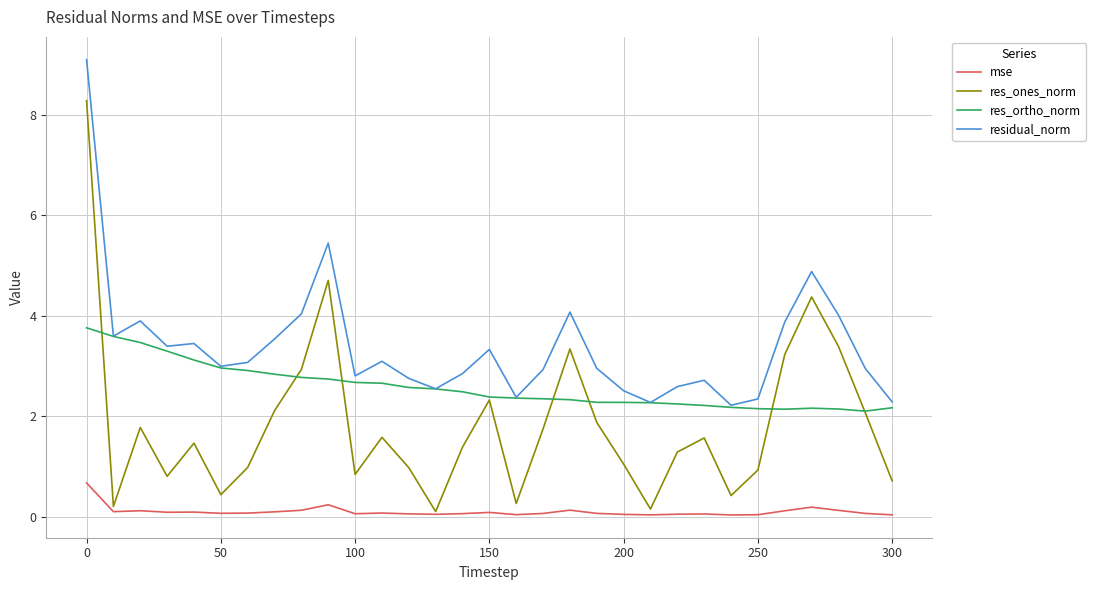

Rank the series by their average value, from lowest to highest.

mse, res_ones_norm, res_ortho_norm, residual_norm